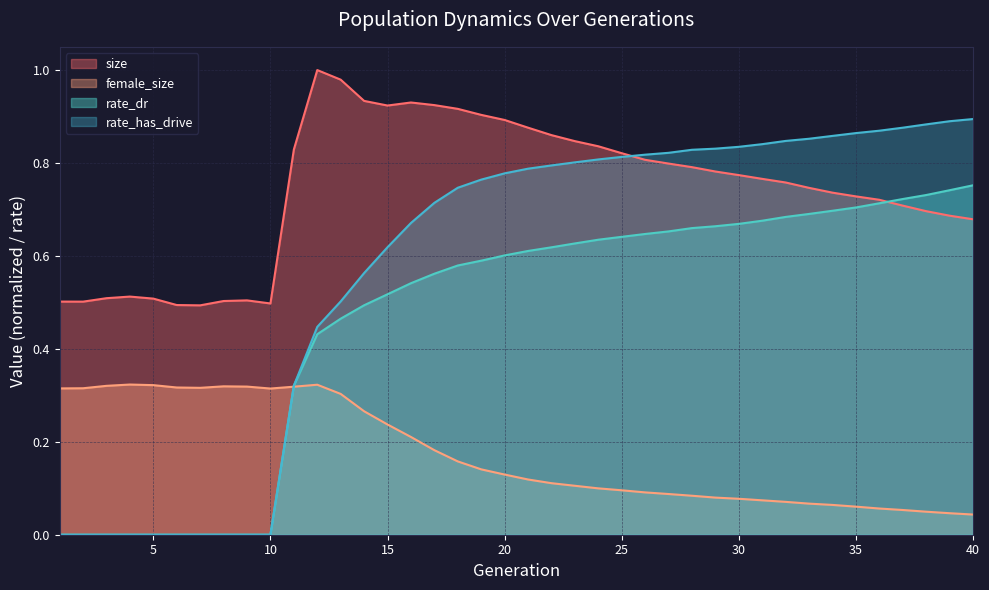

What is the difference between the maximum and minimum values in the size series?

0.5